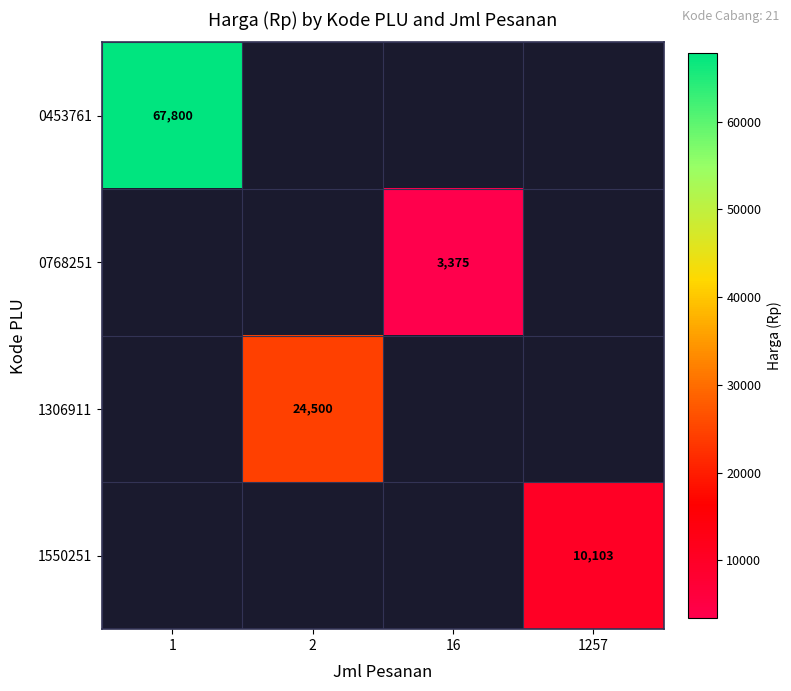

The value of 0453761 at 1 is 67800. True or false?

True